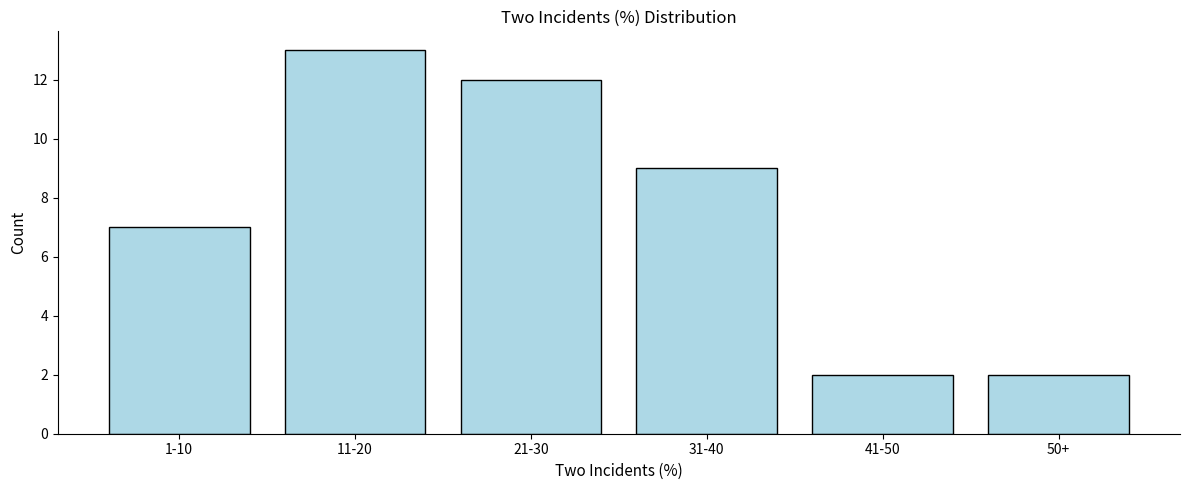

Reading right to left, what are all the values shown in this chart?

50+=2	41-50=2	31-40=9	21-30=12	11-20=13	1-10=7